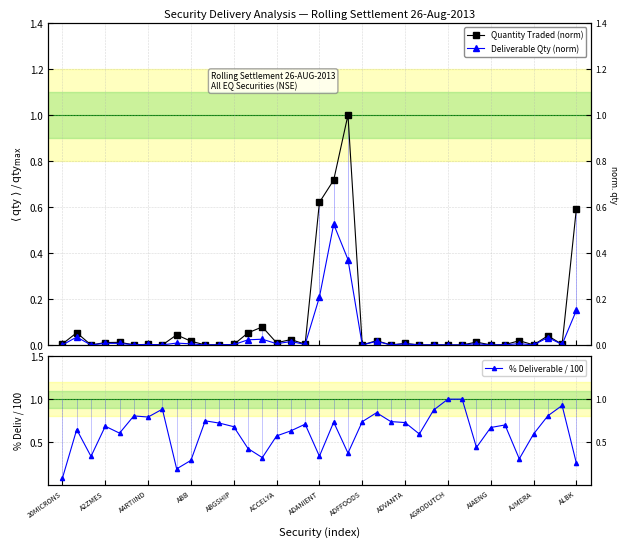

What is the difference between the Deliverable Qty (norm) values at 18 and ABGSHIP?

0.2